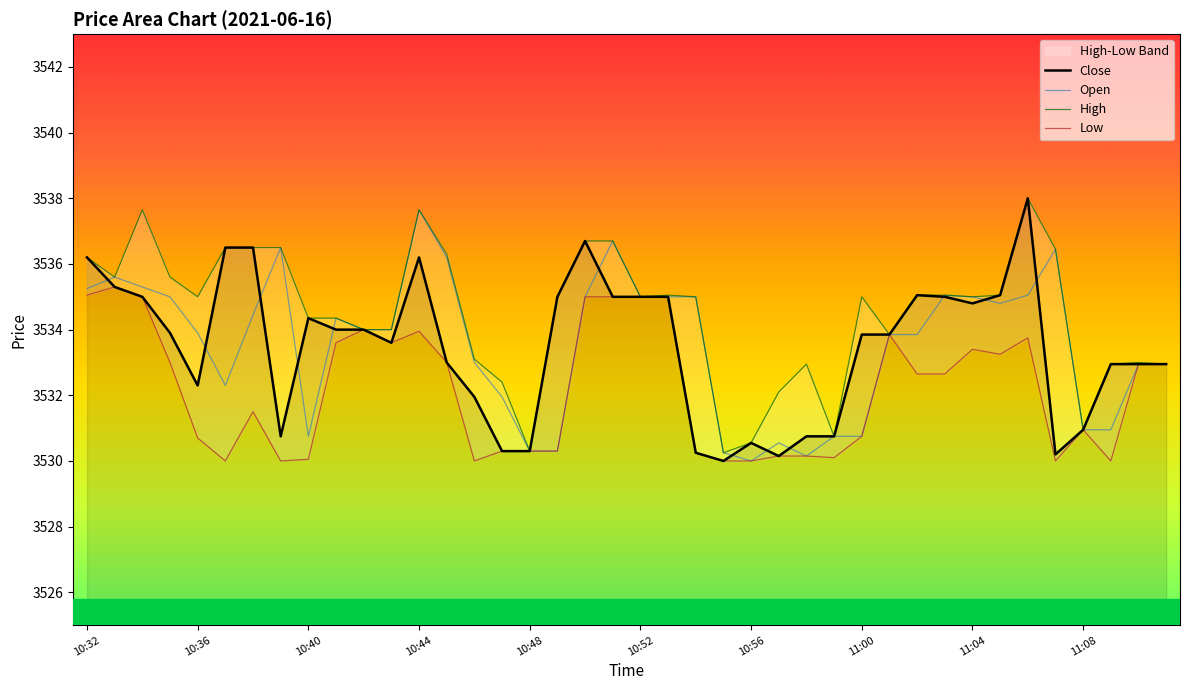

Between 10:41 and 11:10, which series saw the biggest shift?

Open